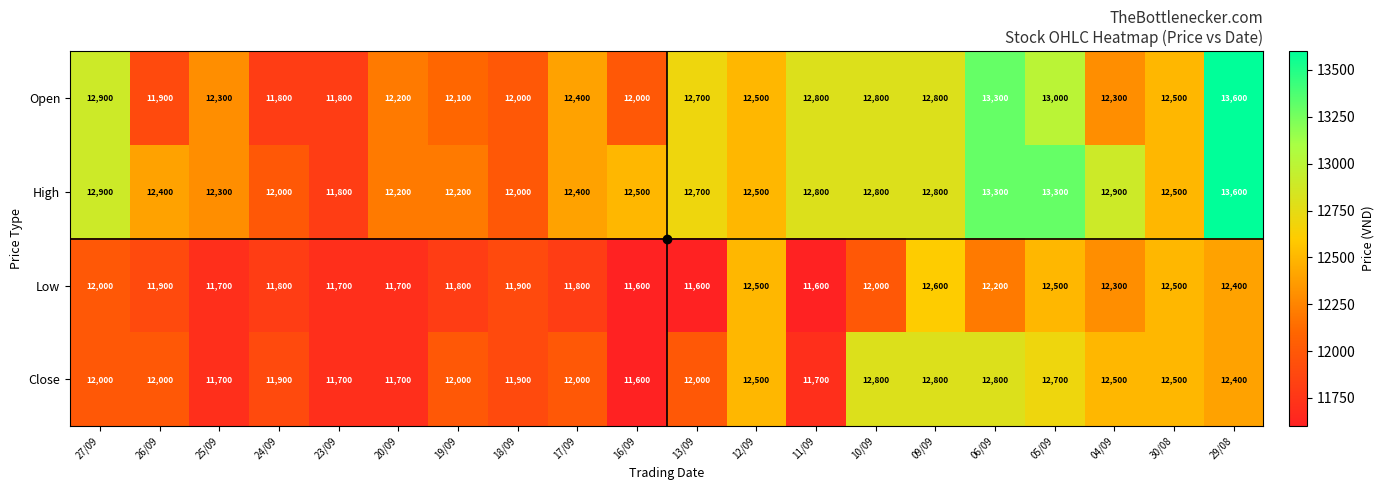

The value of Low at 13/09 is 11600. True or false?

True